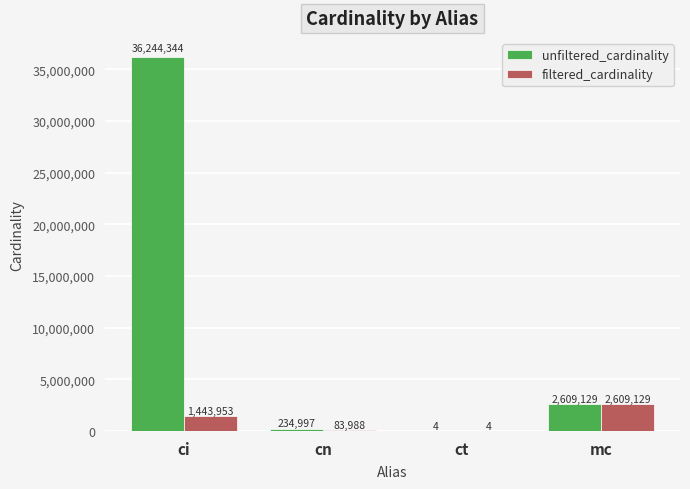

Which category has the highest value in the unfiltered_cardinality series?

ci